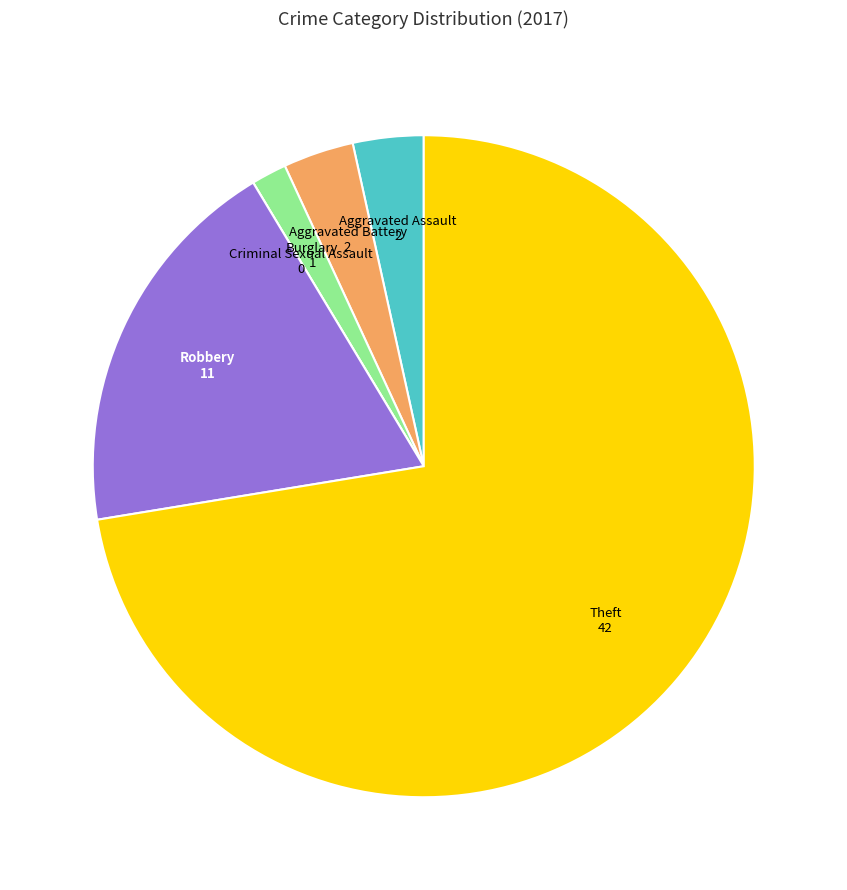

Does any single category account for the majority?

Yes